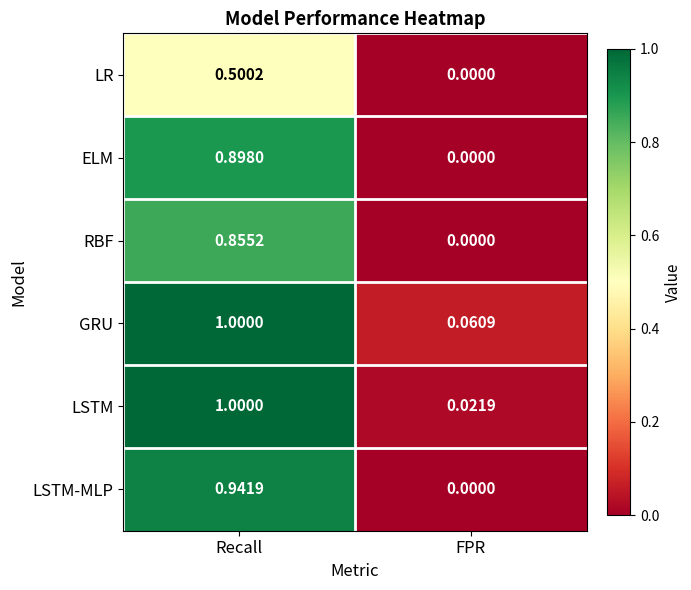

Which category has the lowest value across all series?

FPR